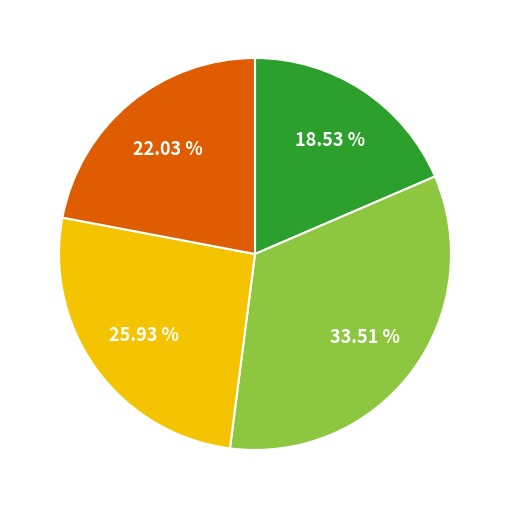

Does any single category account for the majority?

No